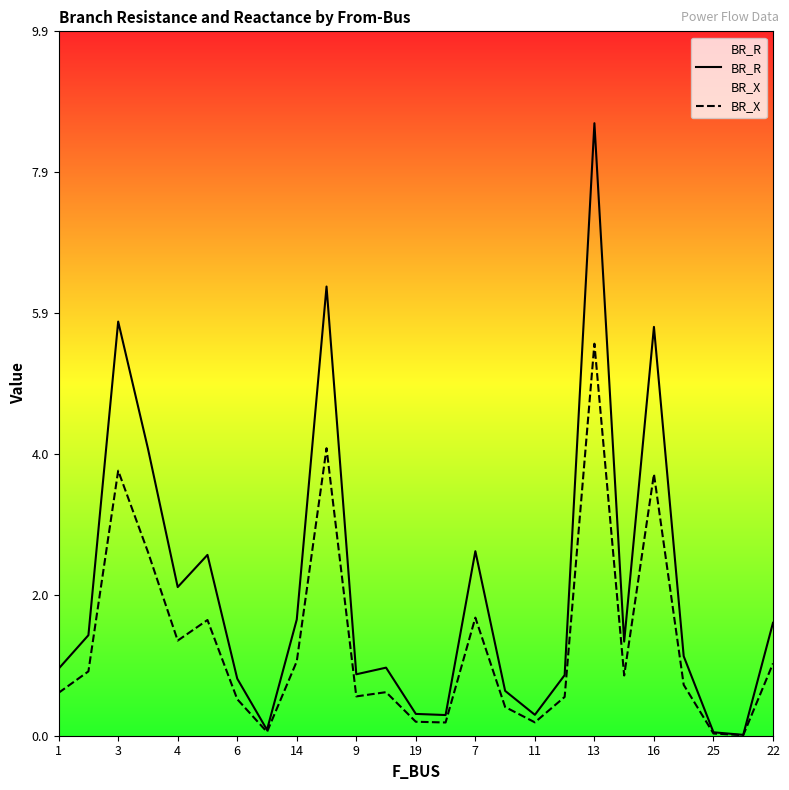

Rank the series by their average value, from lowest to highest.

BR_X, BR_R